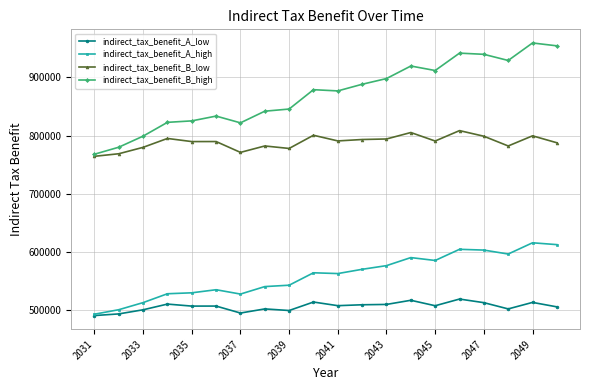

How many lines are shown in the chart?

4